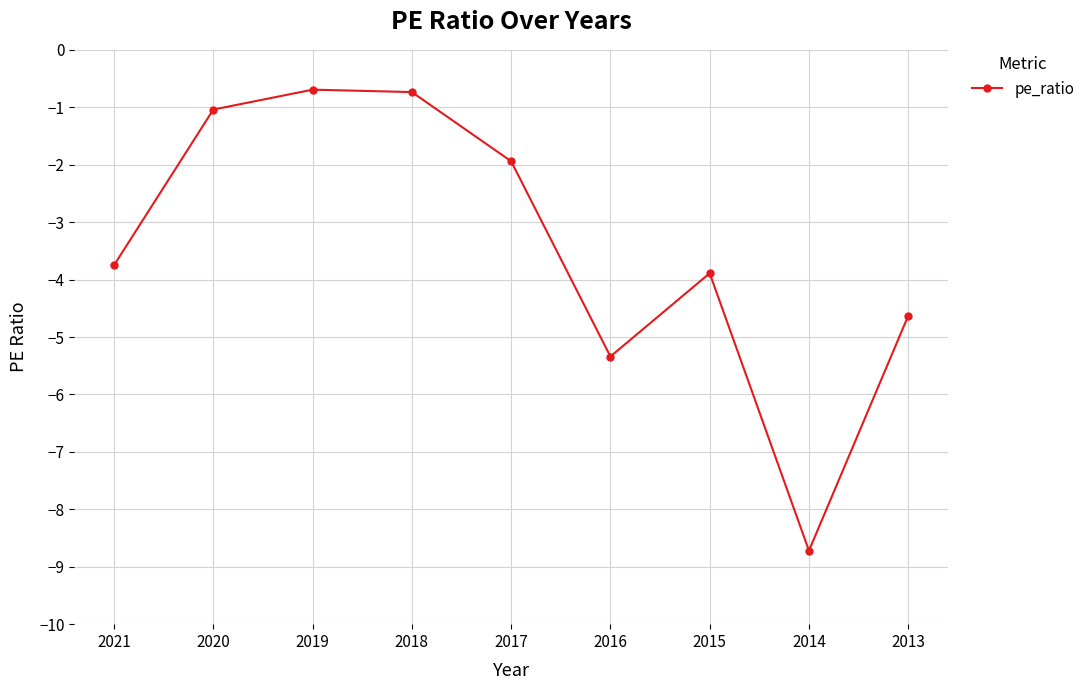

True or false: there are more than 1 points higher than both neighbors.

True